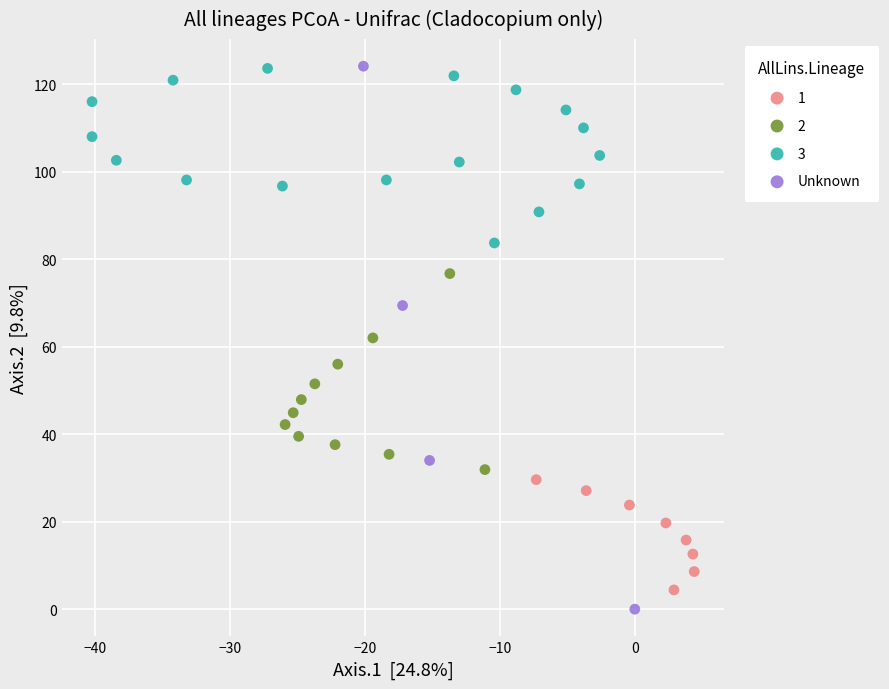

What are all the series names shown in the legend?

1, 2, 3, Unknown